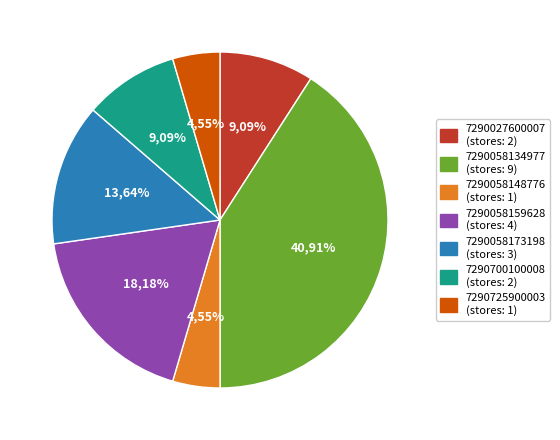

Which slice is the largest?

7290058134977